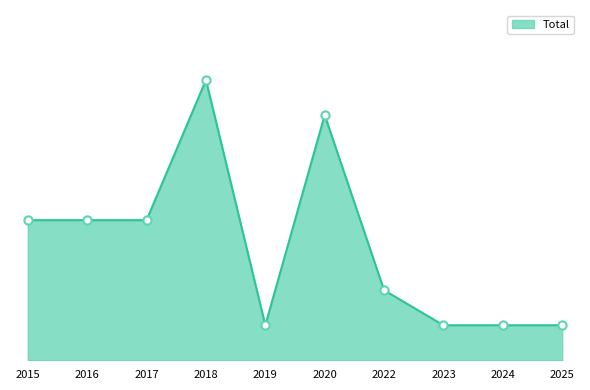

Which has a higher value, 2020 or 2025?

2020